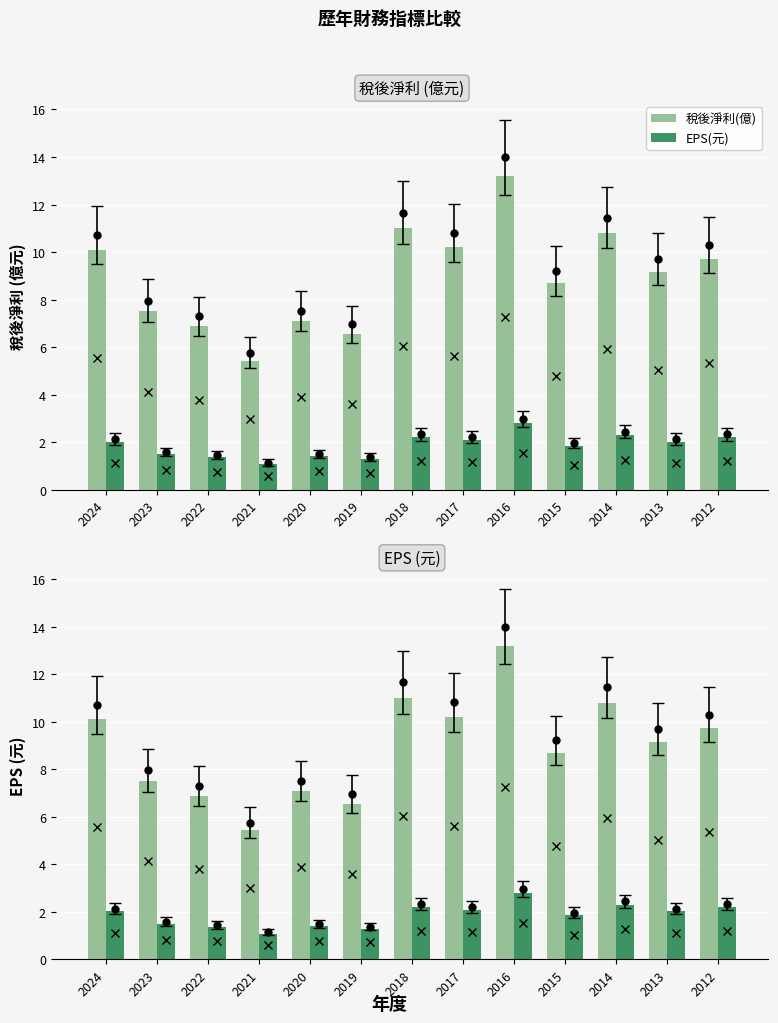

Reading right to left, what are all the values shown in this chart?

稅後淨利(億): 9.7	9.2	10.8	8.7	13.2	10.2	11.0	6.6	7.1	5.4	6.9	7.5	10.1
EPS(元): 2.2	2.0	2.3	1.9	2.8	2.1	2.2	1.3	1.4	1.1	1.4	1.5	2.0